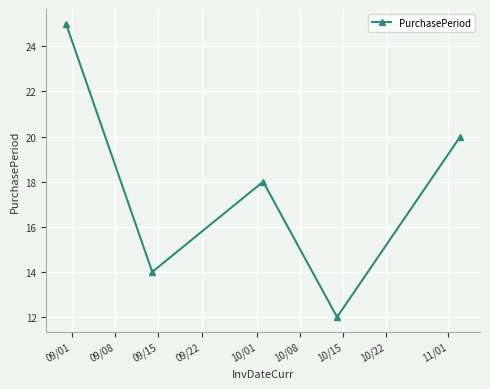

What is the value of the 4th point from the left?

12